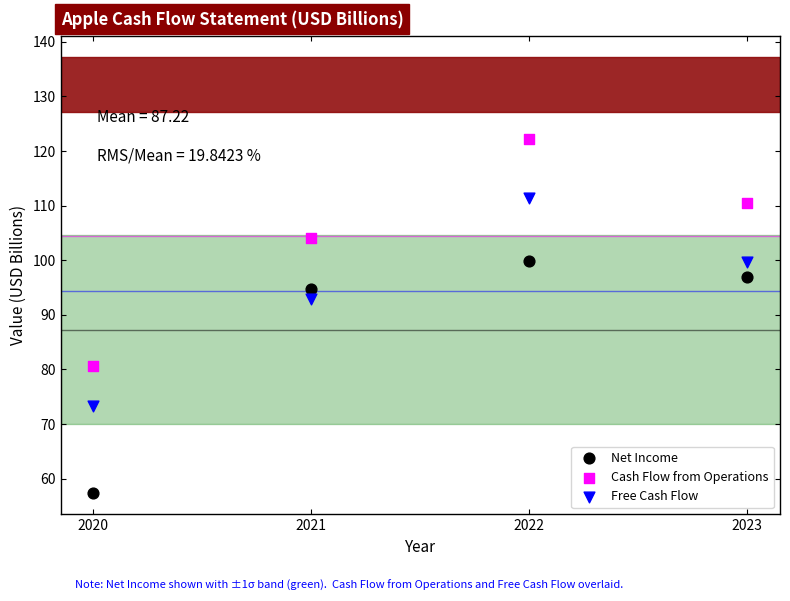

What are all the series names shown in the legend?

Net Income, Cash Flow from Operations, Free Cash Flow